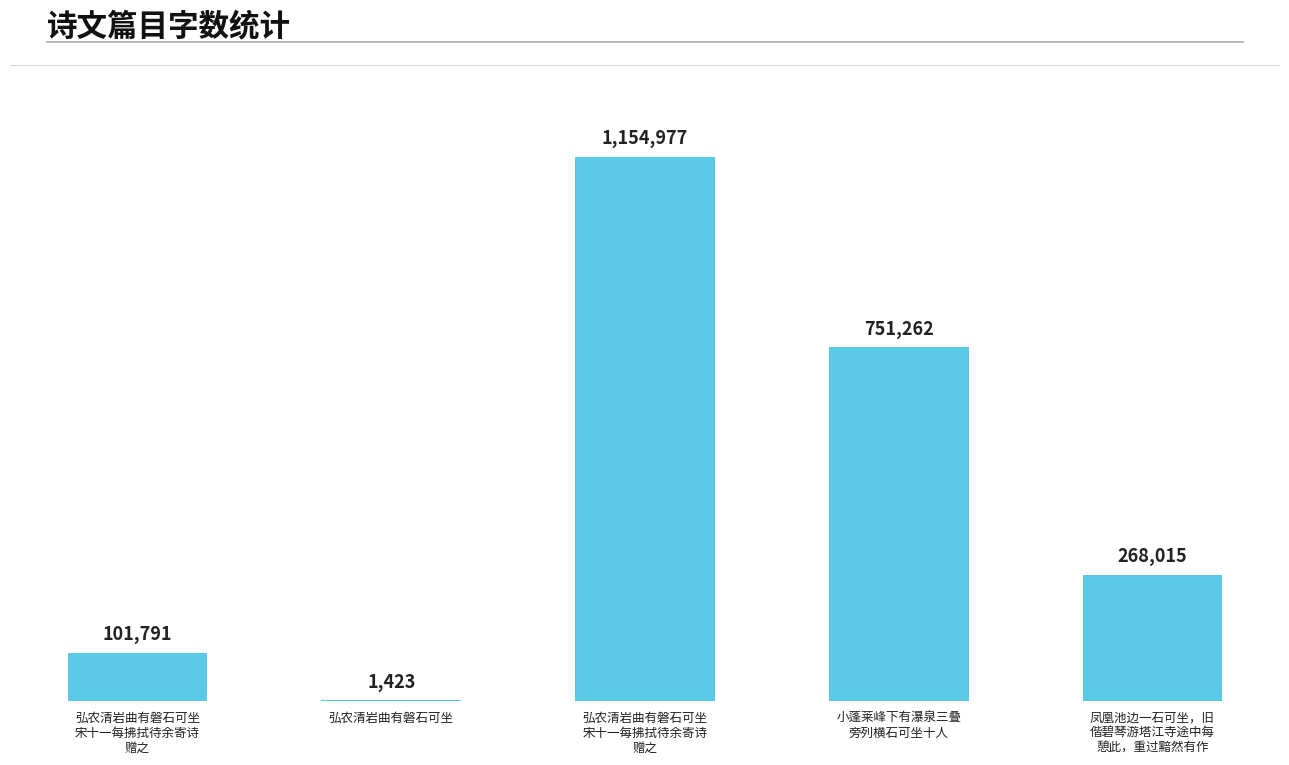

Are the bars horizontal?

No